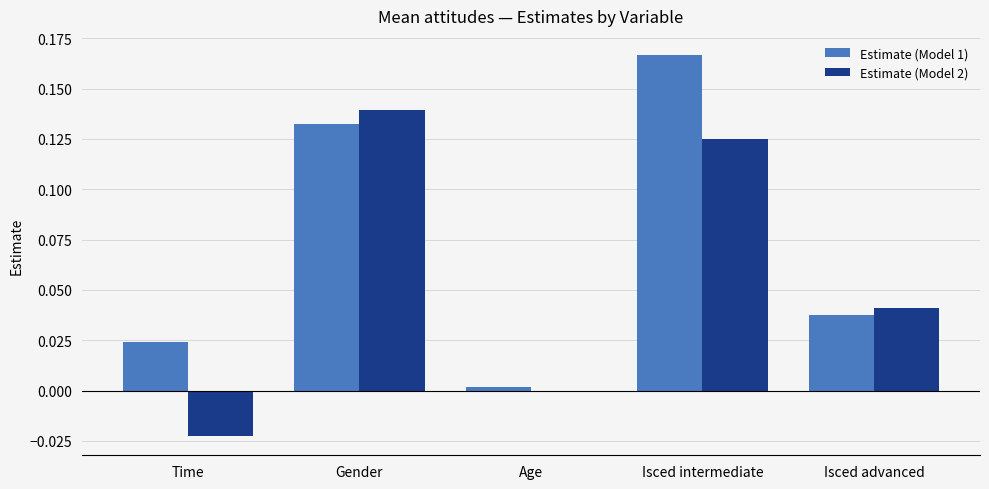

At which label is Estimate (Model 1) closest to 0?

Age